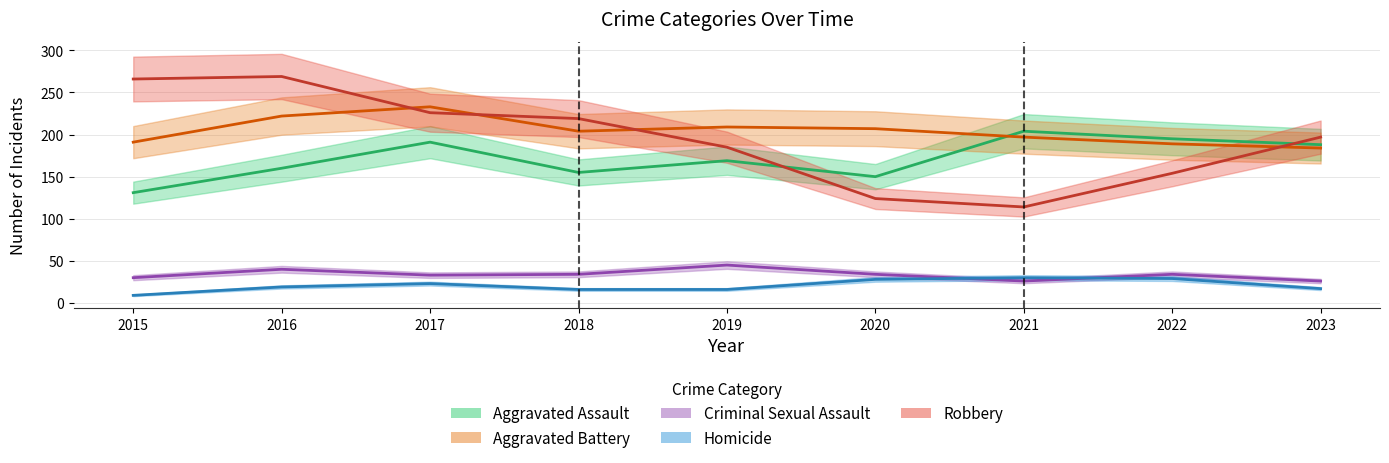

The Robbery series shows 284 at 2023. True or false?

False